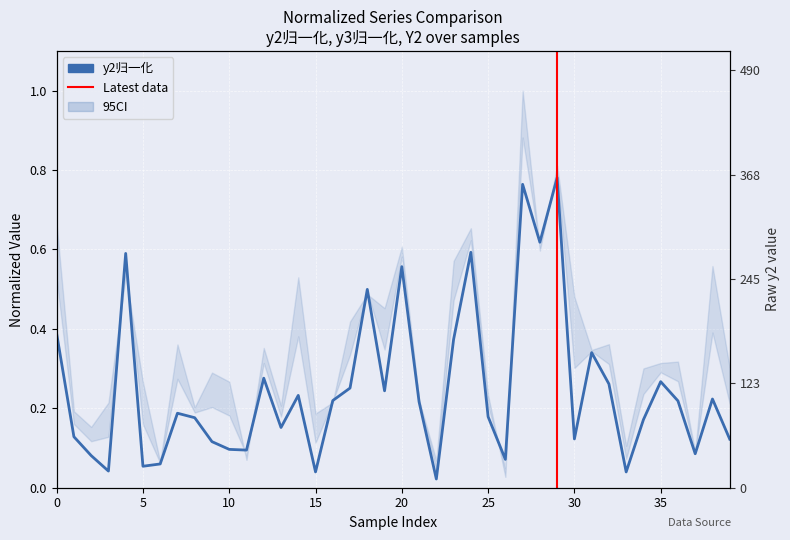

Which series has the widest spread of values?

y2归一化